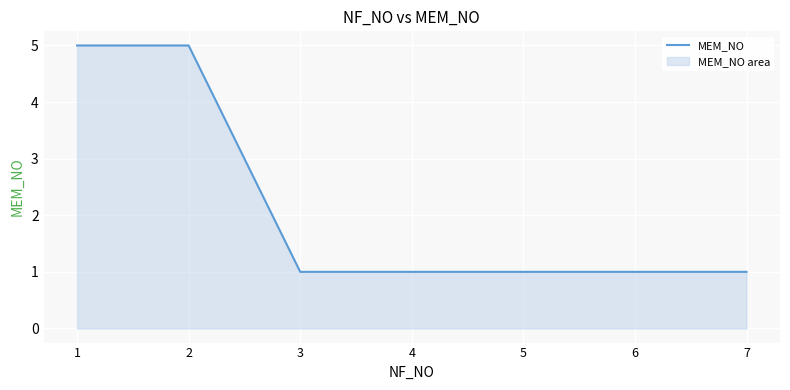

What is the maximum value shown in the chart?

5